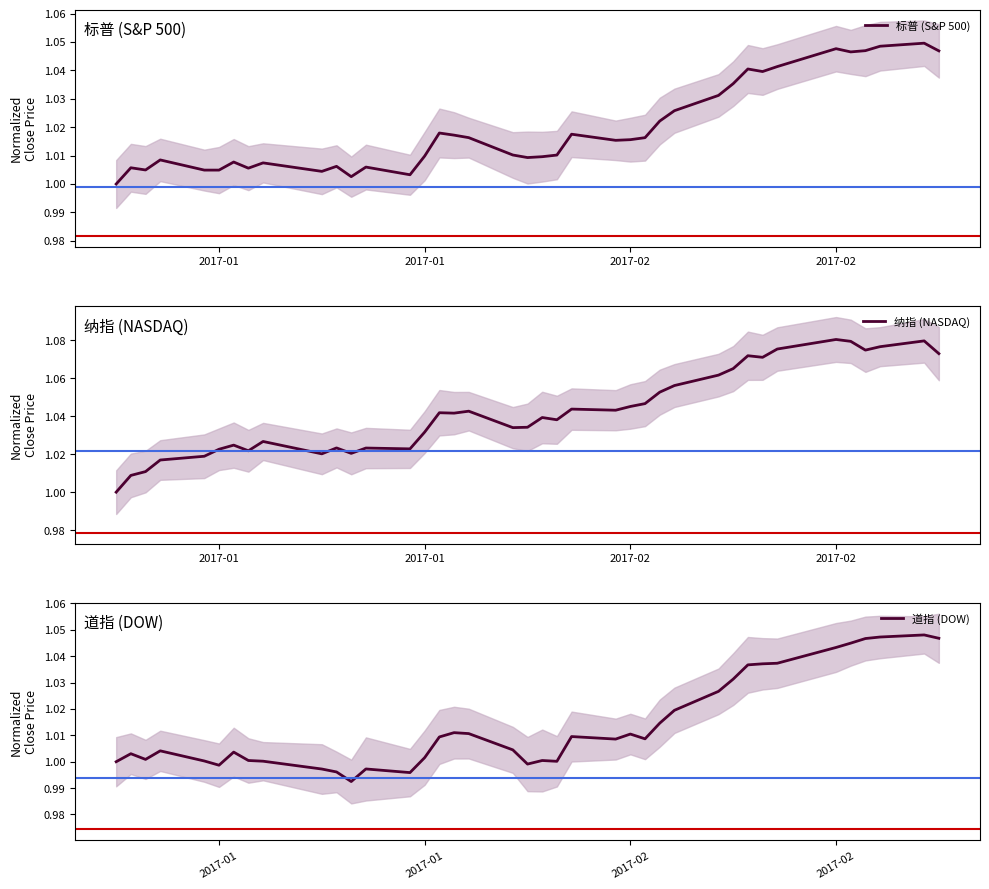

True or false: 道指 (DOW) and 纳指 (NASDAQ) cross at least once.

False